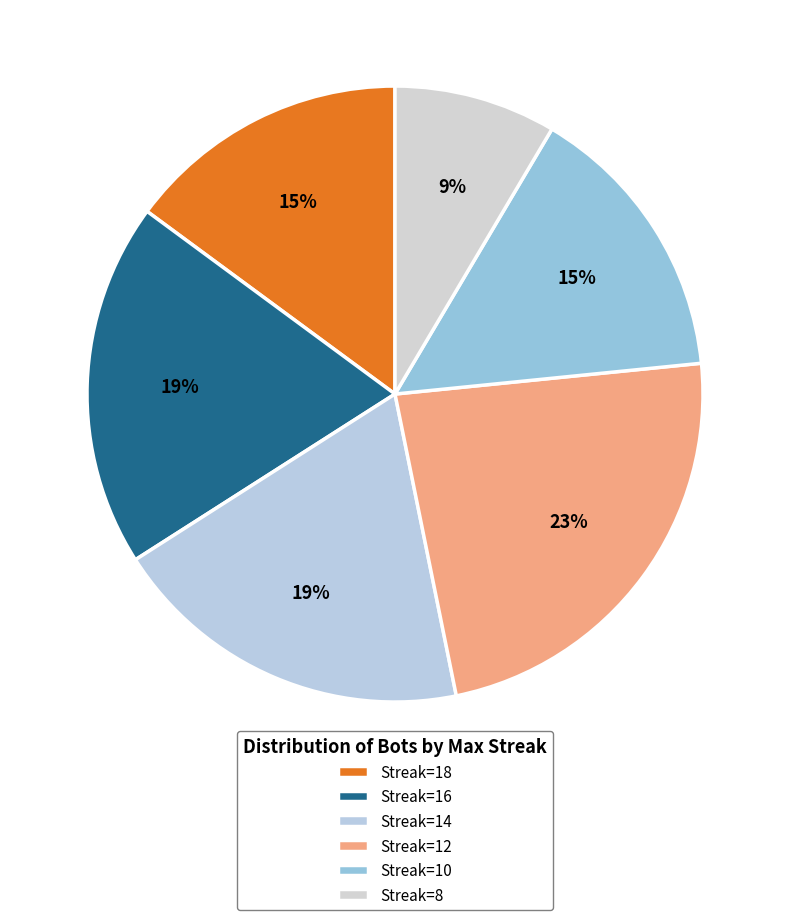

Count the number of slices in the pie.

6